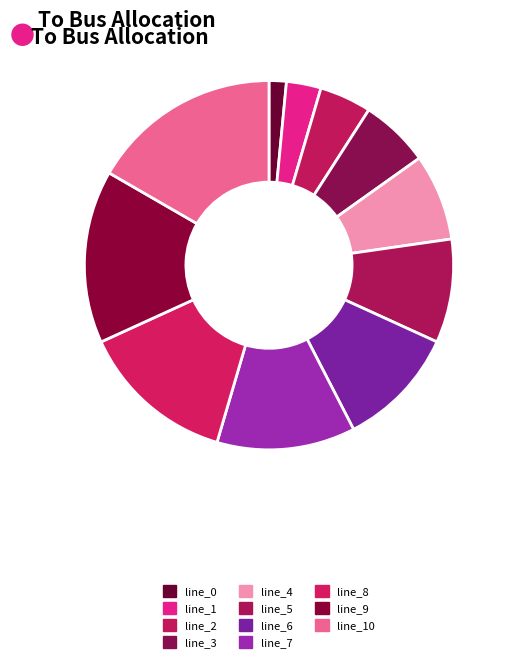

The line_2 slice represents 1% of the pie. True or false?

False